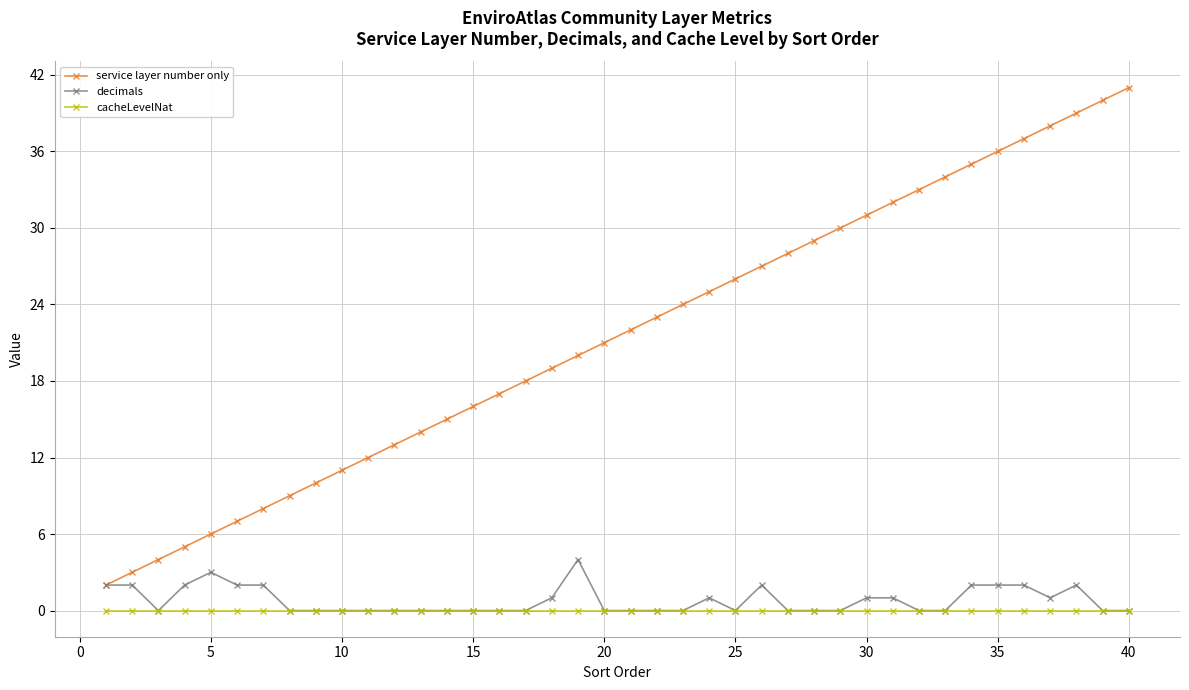

Which series has the widest spread of values?

service layer number only